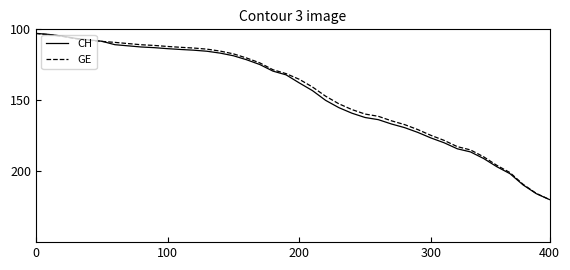

Which series has the largest range (max minus min)?

CH